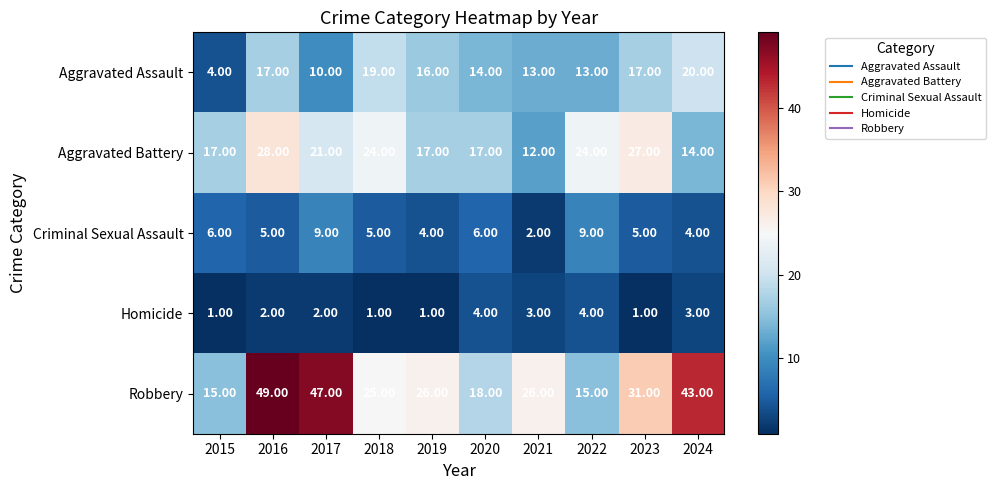

Which series has the largest total across all categories?

Robbery